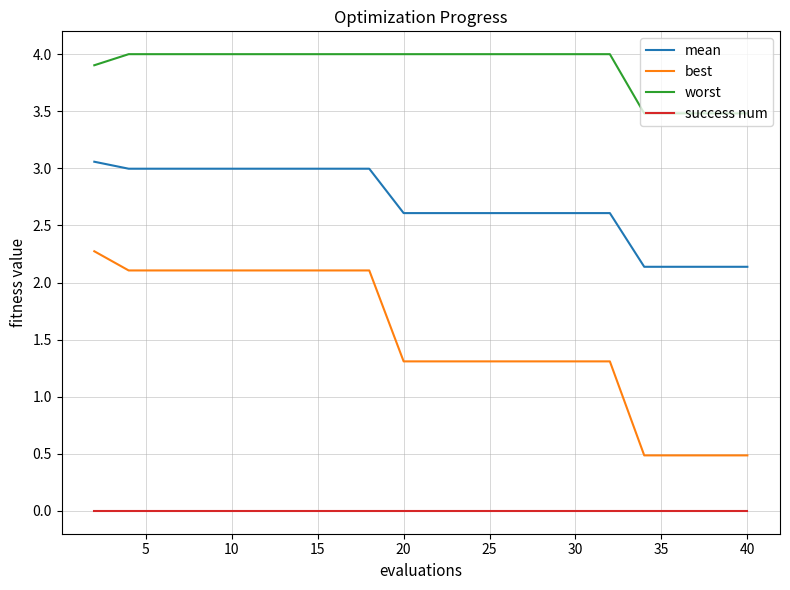

What is the sum of all best values?

30.2